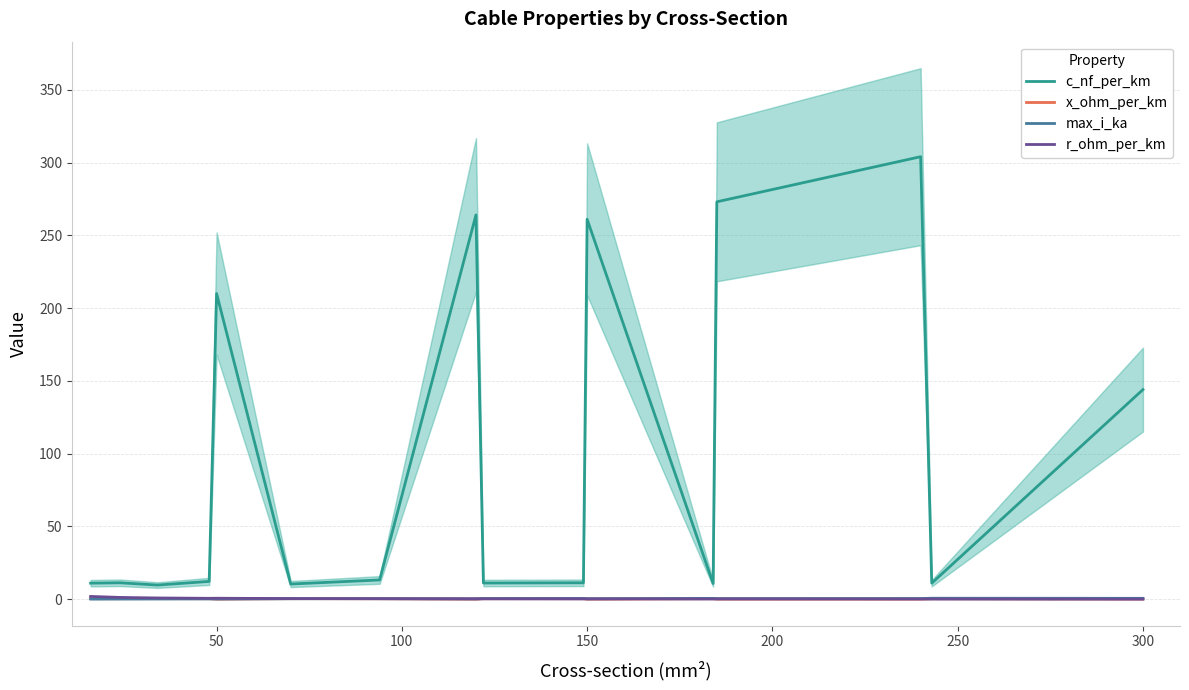

True or false: r_ohm_per_km and c_nf_per_km cross at least once.

False